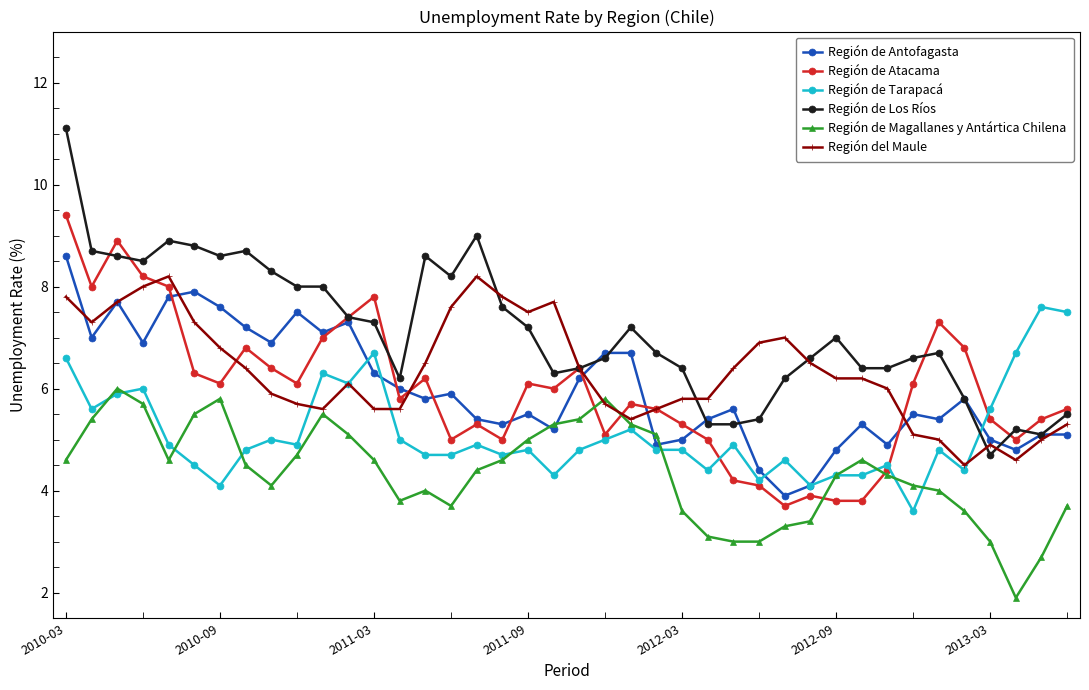

Which series has the largest total across all categories?

Región de Los Ríos